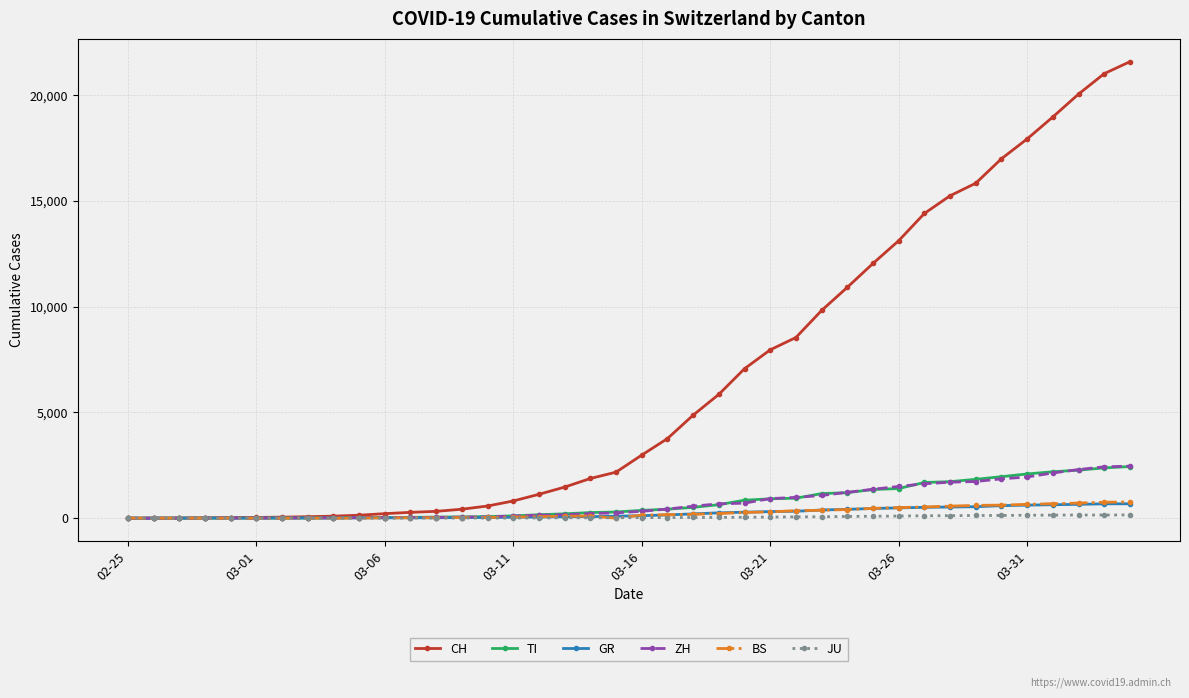

Which series has the largest range (max minus min)?

CH